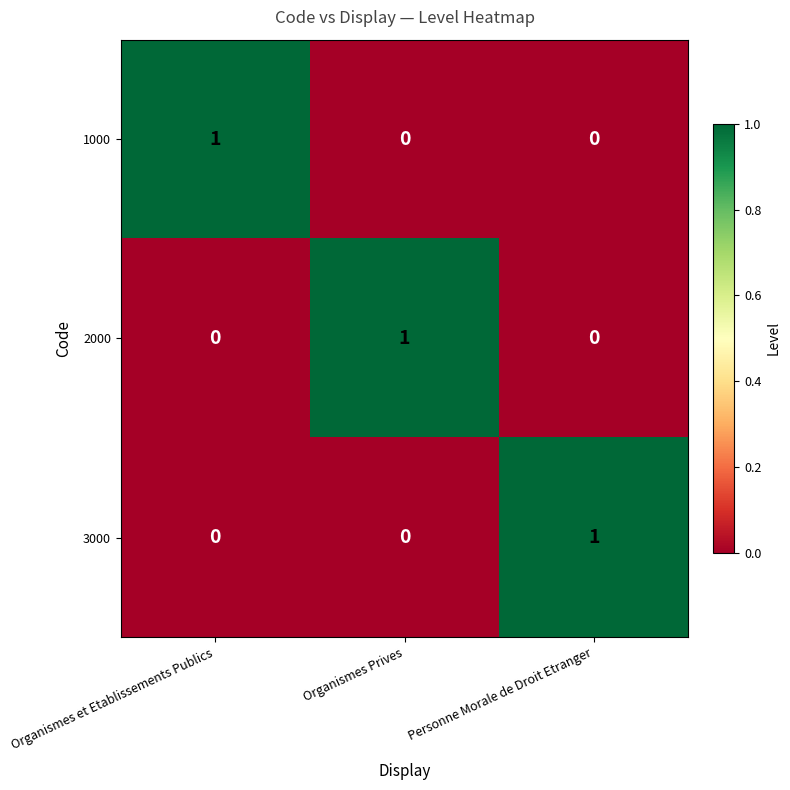

The 1000 series shows 0 at Personne Morale de Droit Etranger. True or false?

True